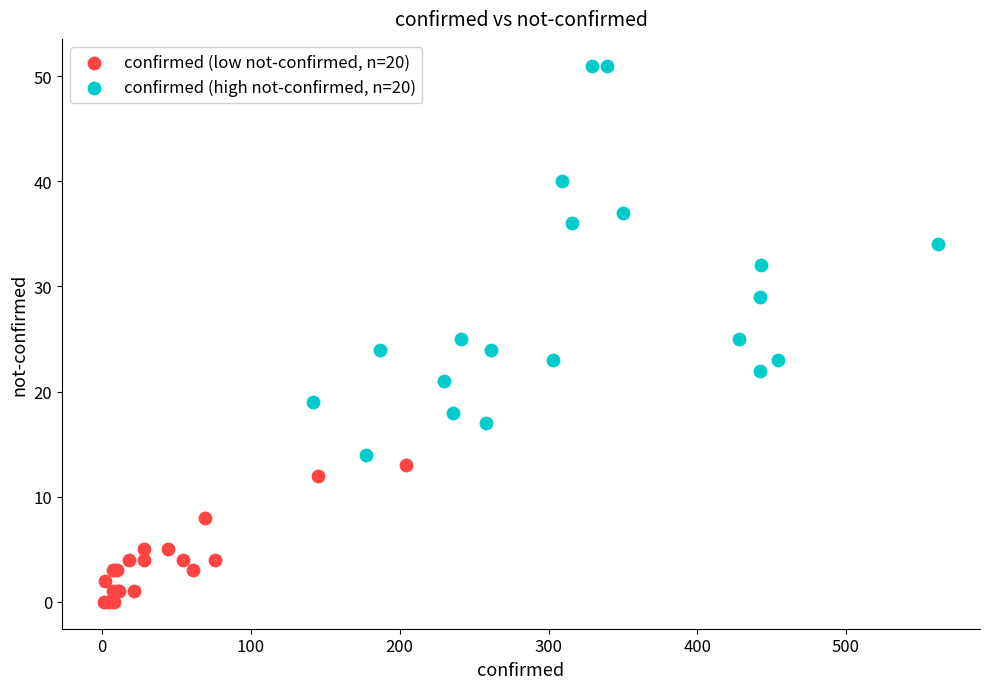

Which series reaches the minimum Y coordinate?

confirmed (low not-confirmed, n=20)